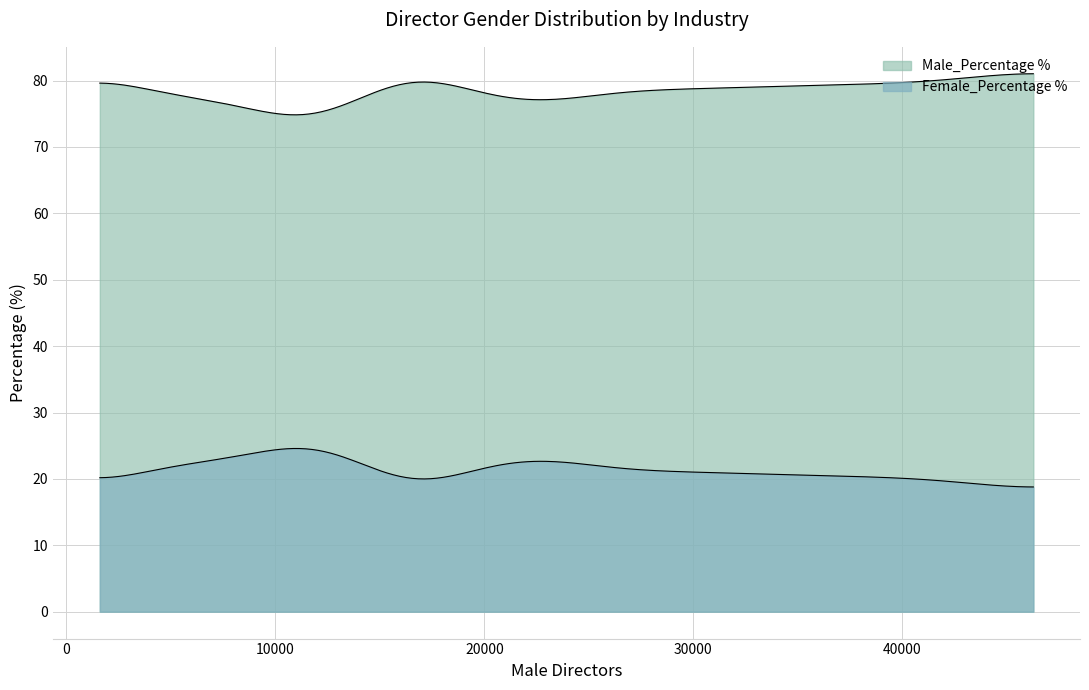

What are all the series names shown in the legend?

Male_Percentage %, Female_Percentage %